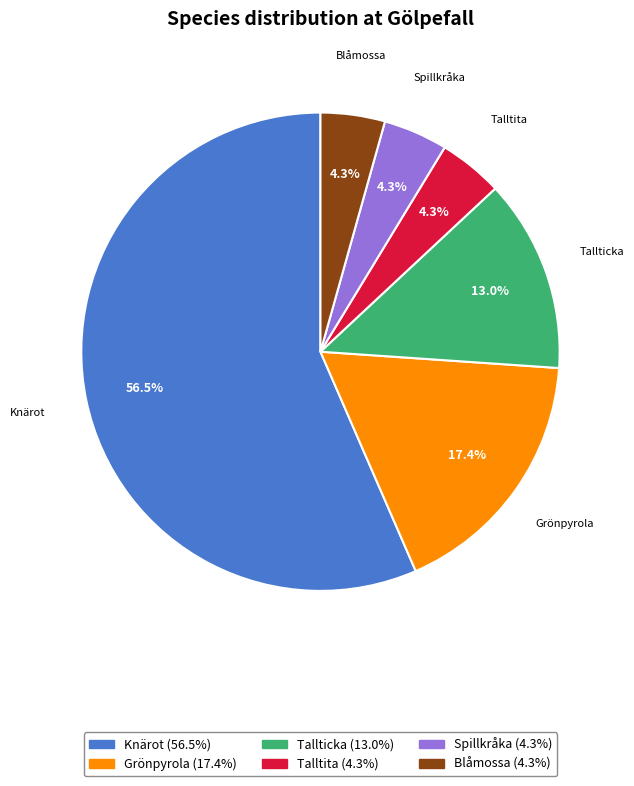

Between Grönpyrola and Blåmossa, which is larger?

Grönpyrola